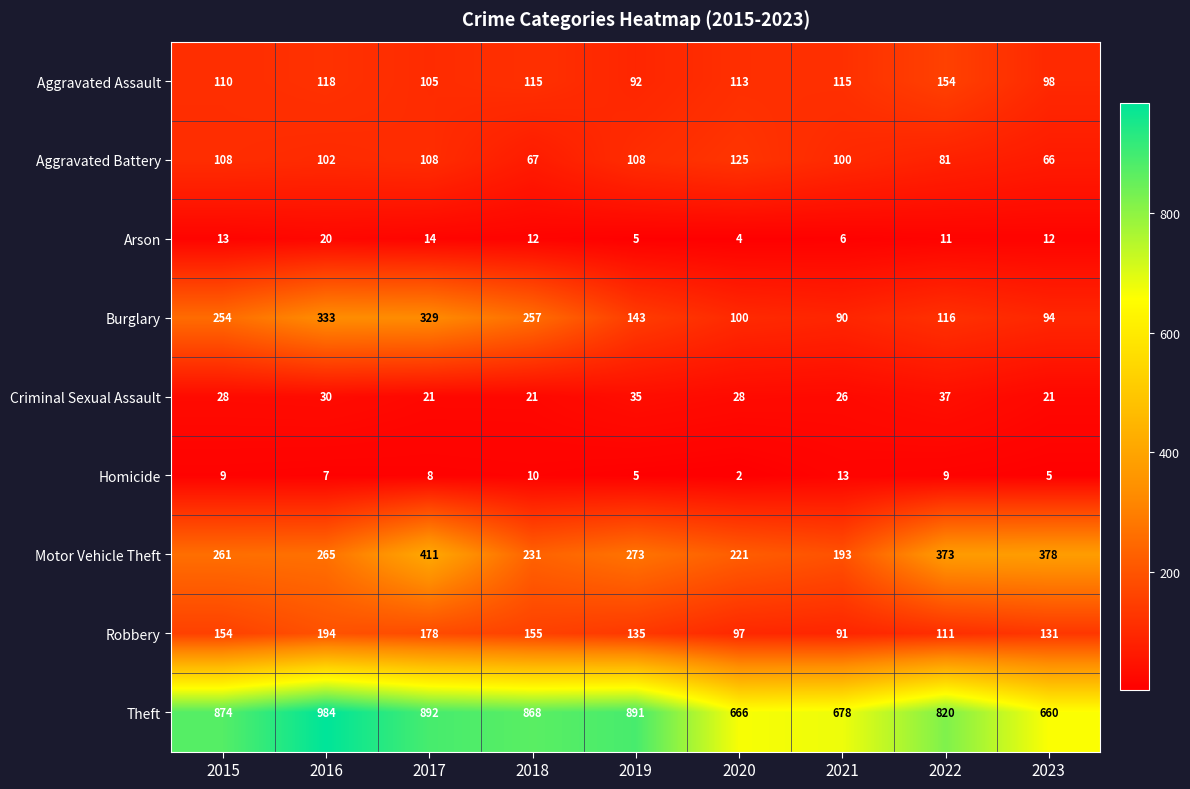

How many distinct data groups are displayed?

9